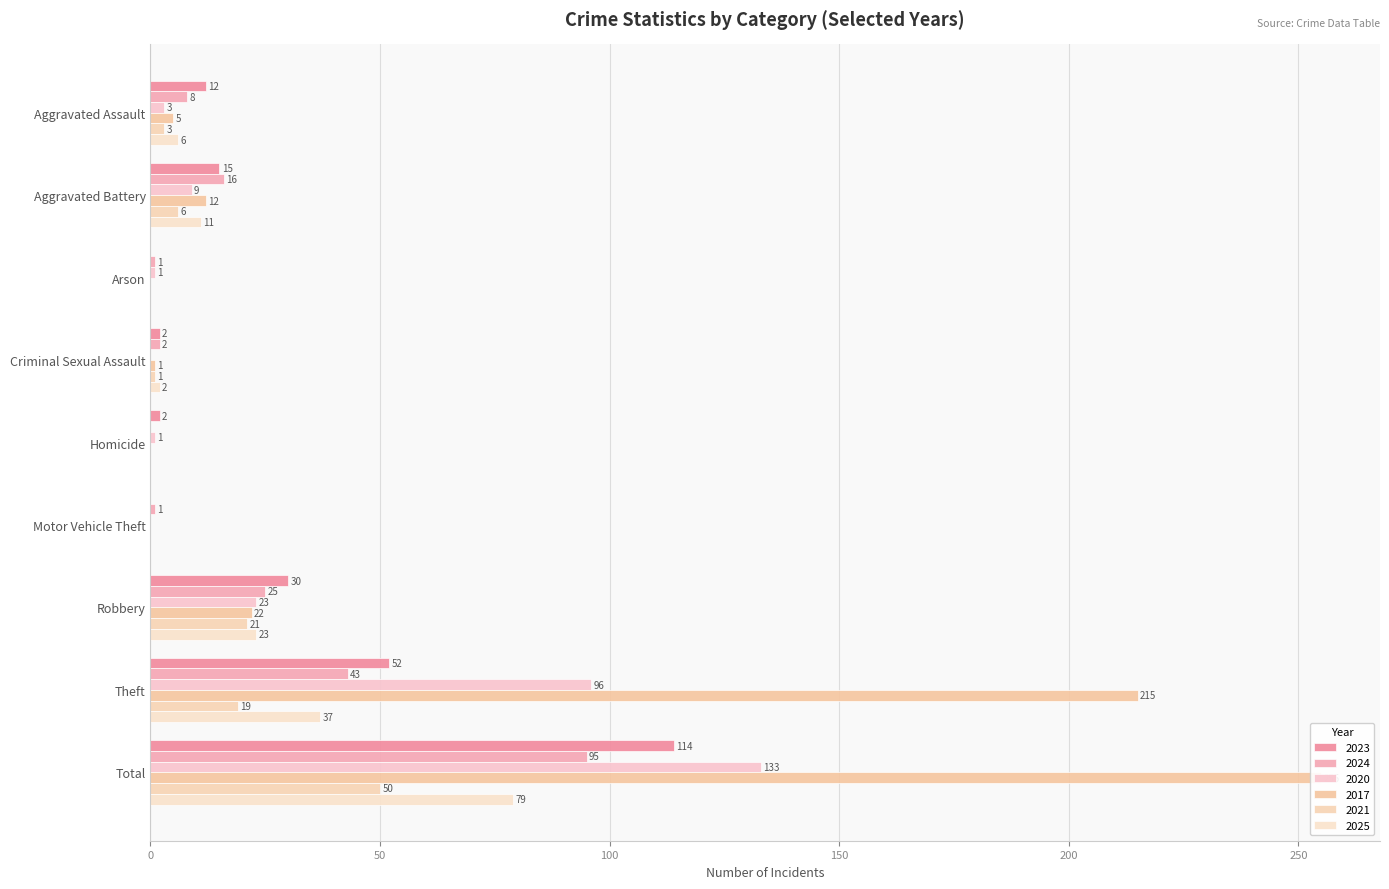

Count the number of data series in this chart.

6